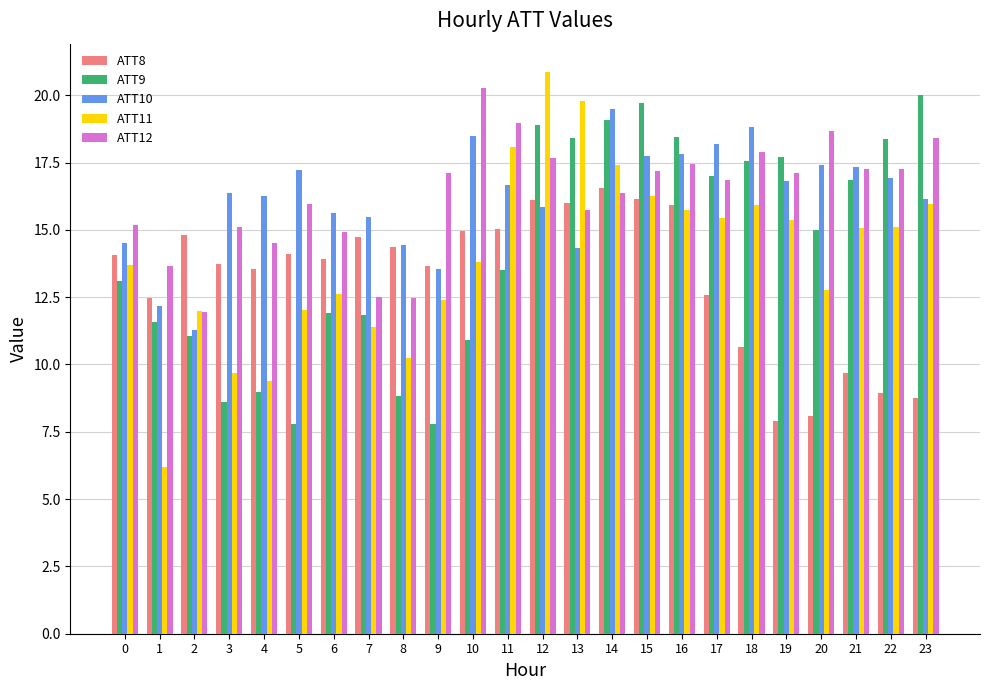

What is the difference between the highest and lowest values at 22?

9.4